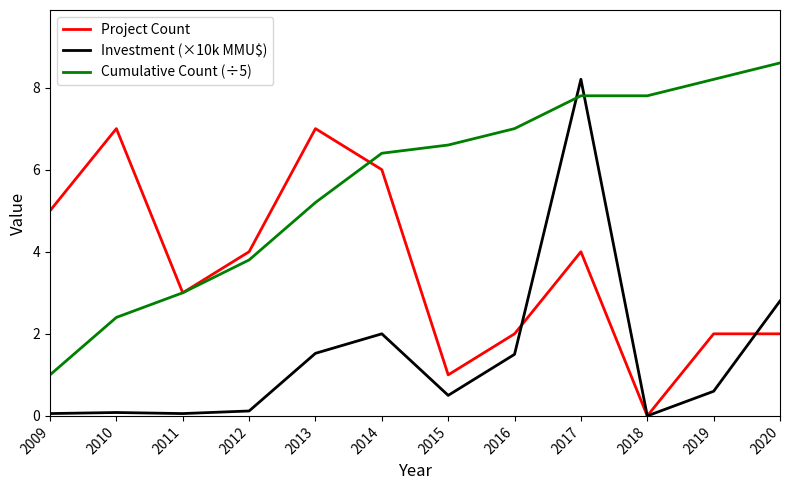

What is the total value across all series at 2016?

10.5